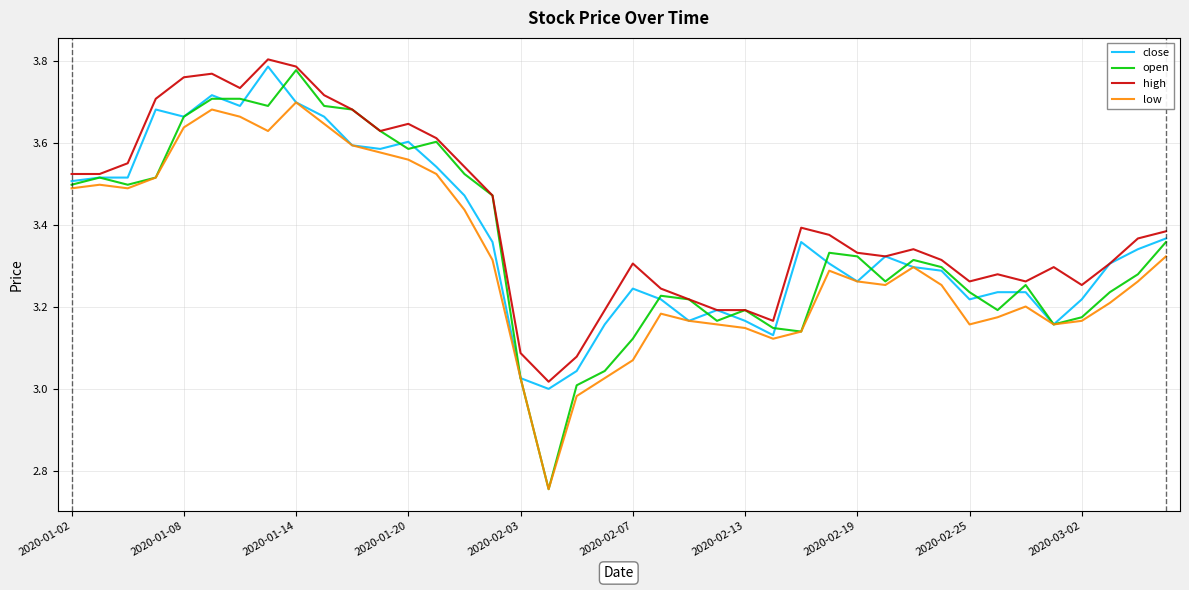

Which series has the largest range (max minus min)?

open